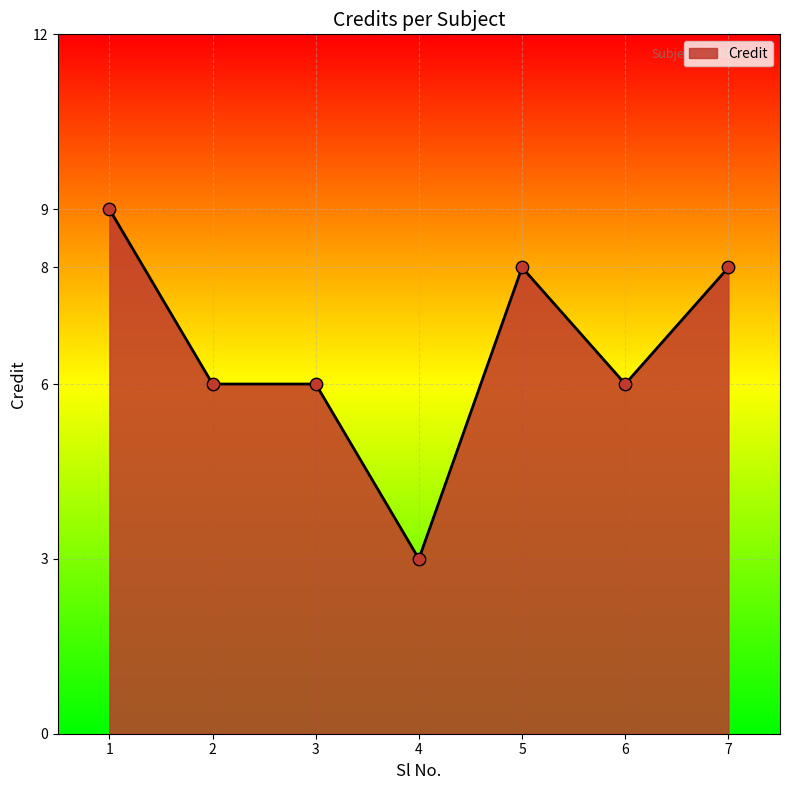

Which has a higher value, 5 or 4?

5